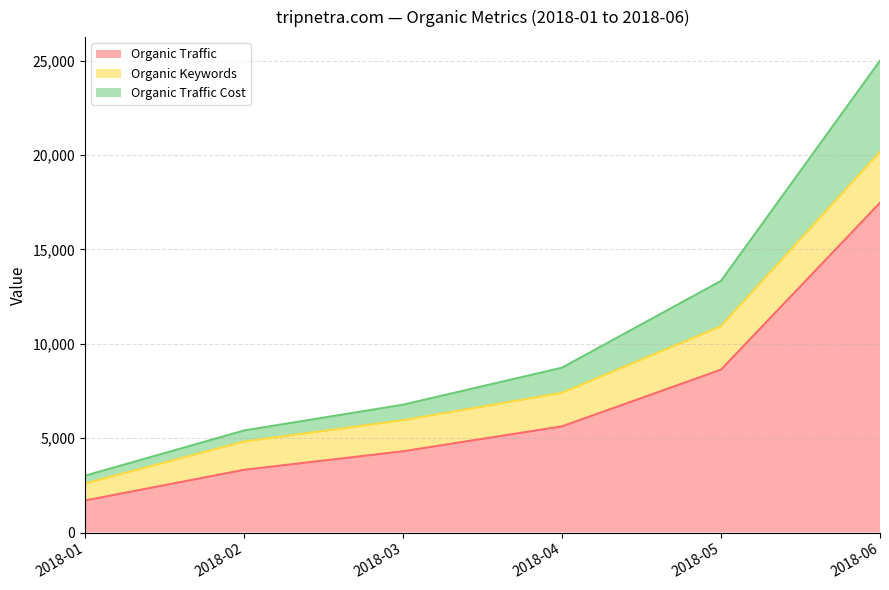

Rank the categories by Organic Traffic value from highest to lowest.

2018-06, 2018-05, 2018-04, 2018-03, 2018-02, 2018-01